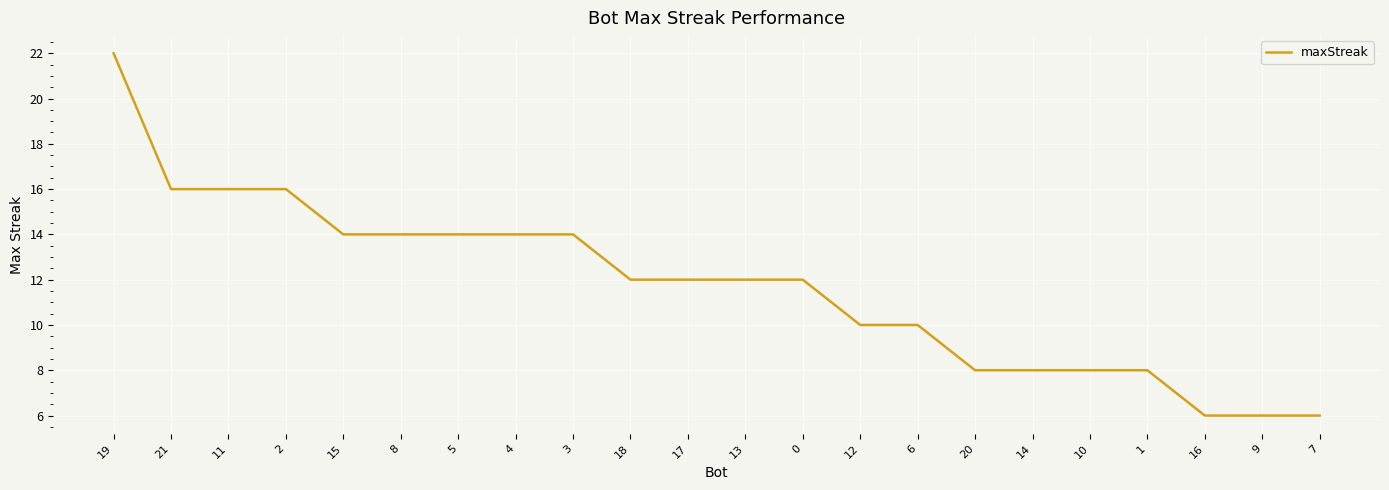

What is the difference between the values at 6 and 13?

2